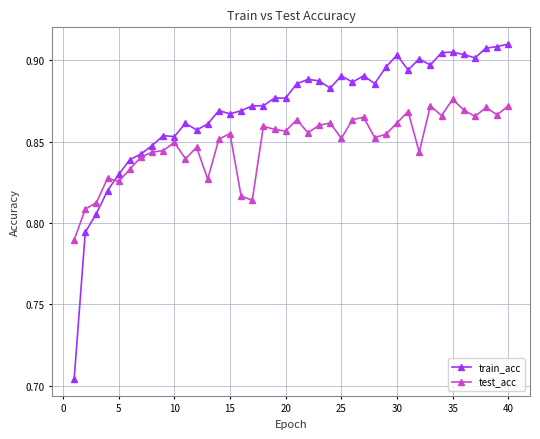

Count the test_acc values in the range 0 to 1.

40